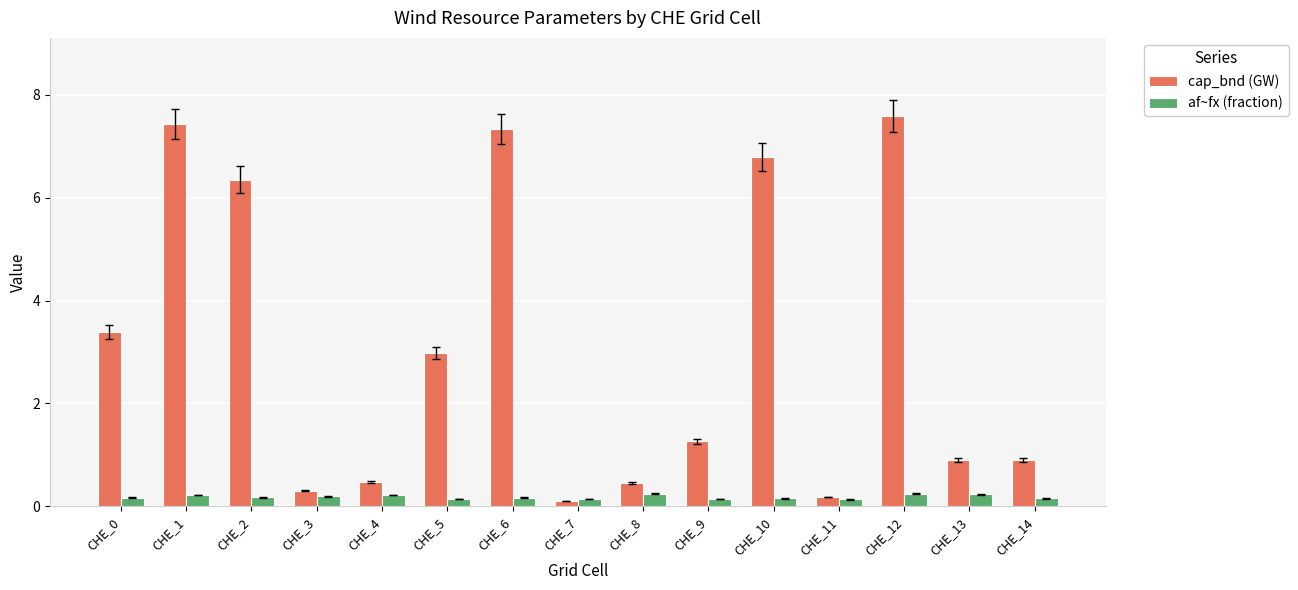

Which series has the largest range (max minus min)?

cap_bnd (GW)